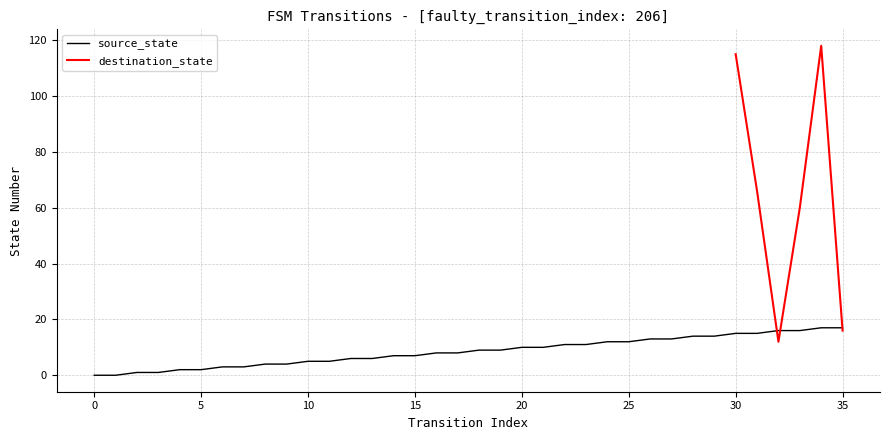

What is the value of the 31st point from the left?

15